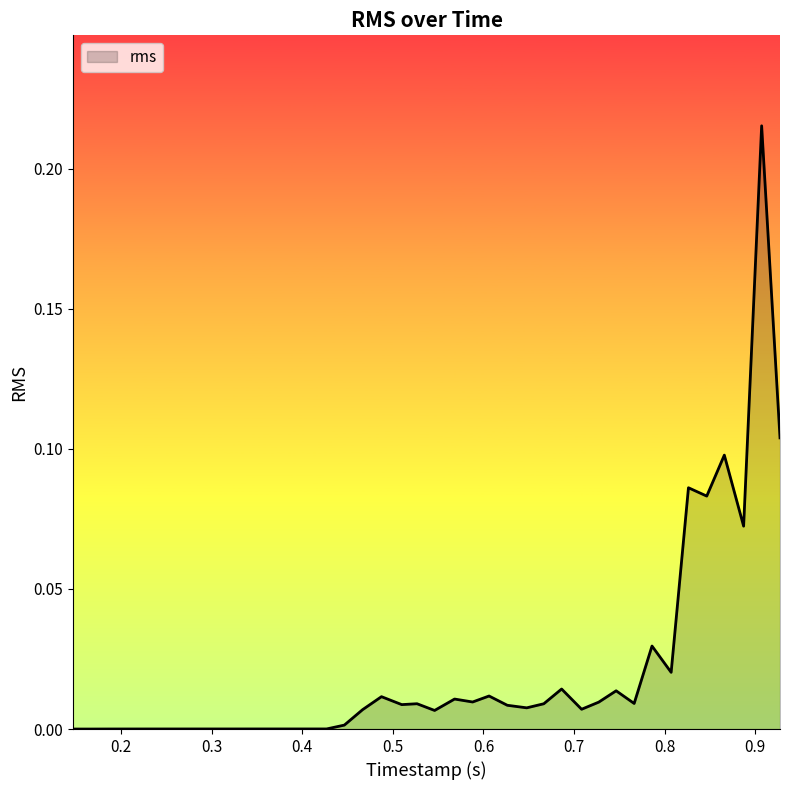

Rank the categories by value from highest to lowest.

0.907253177, 0.927525208, 0.866045781, 0.826441614, 0.846623281, 0.887351562, 0.786179844, 0.807315729, 0.68636526, 0.746565364, 0.606242292, 0.487439948, 0.568167083, 0.588094896, 0.727348854, 0.766459739, 0.526689948, 0.6666675, 0.5098325, 0.626390156, 0.647839896, 0.70841875, 0.466595625, 0.54609875, 0.44642401, 0.426856927, 0.406888177, 0.347458594, 0.366202344, 0.386138854, 0.326621146, 0.307414844, 0.287510573, 0.26670599, 0.24721724, 0.226325781, 0.20684599, 0.186324427, 0.166771354, 0.146824531